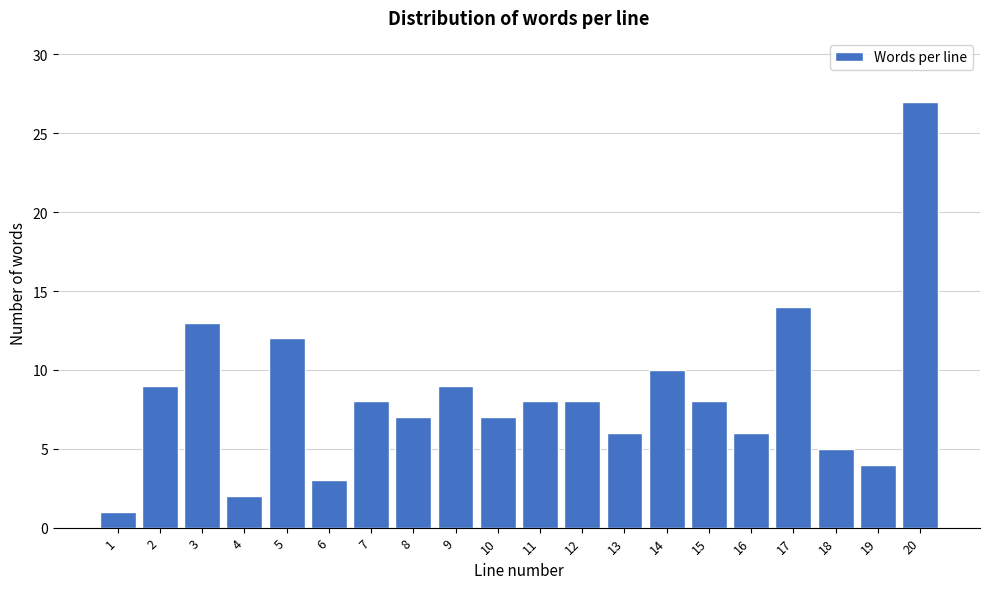

Reading right to left, what are all the values shown in this chart?

27	4	5	14	6	8	10	6	8	8	7	9	7	8	3	12	2	13	9	1